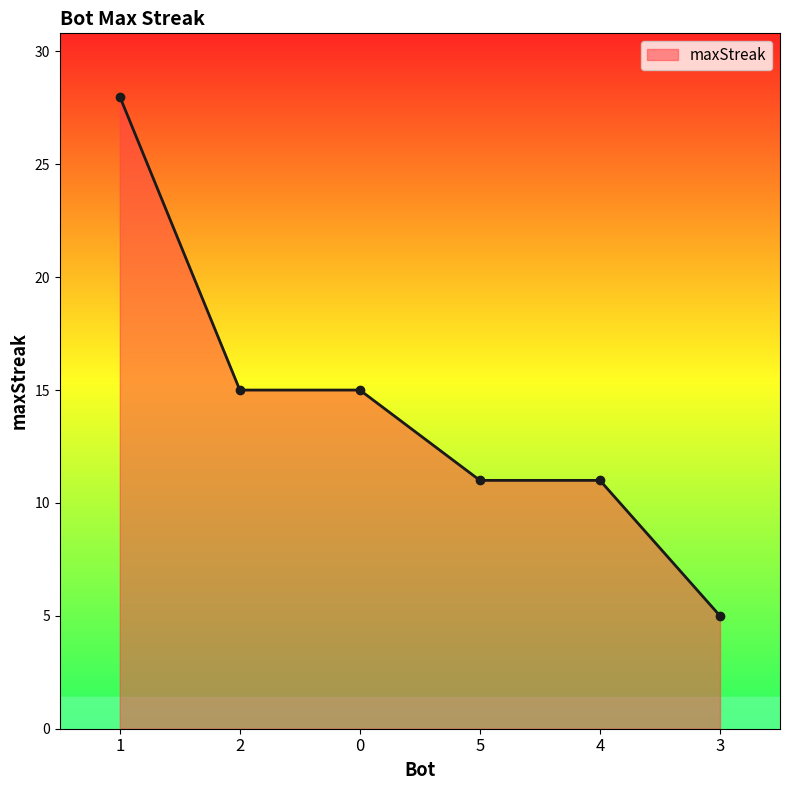

True or false: the data shows 28 at 1.

True